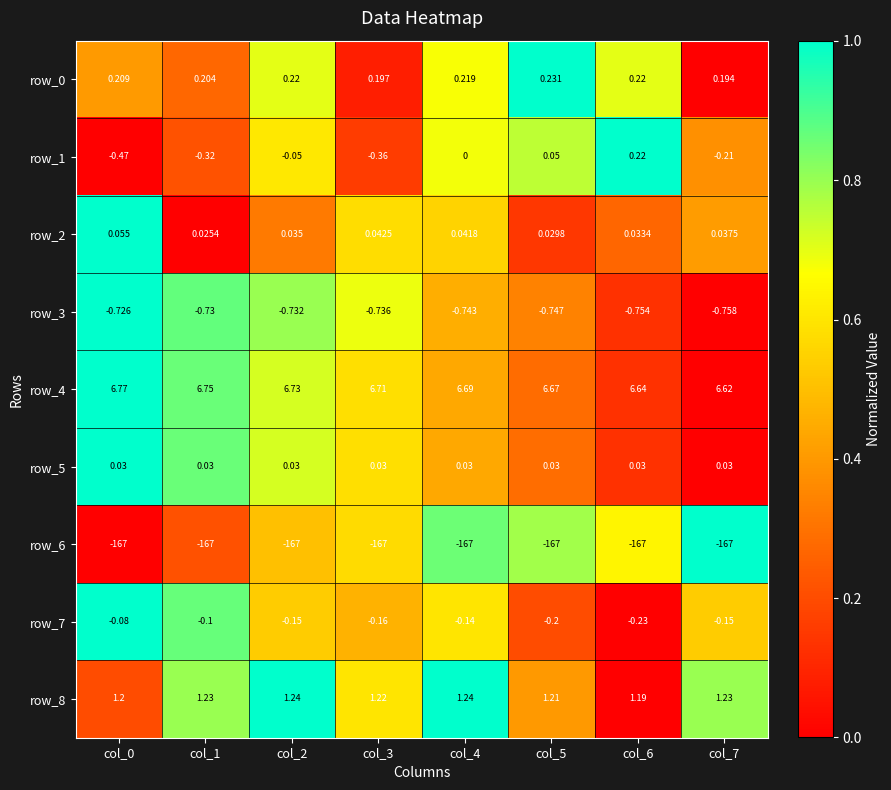

Is the value of row_3 at col_5 greater than the value of row_2 at col_3?

No